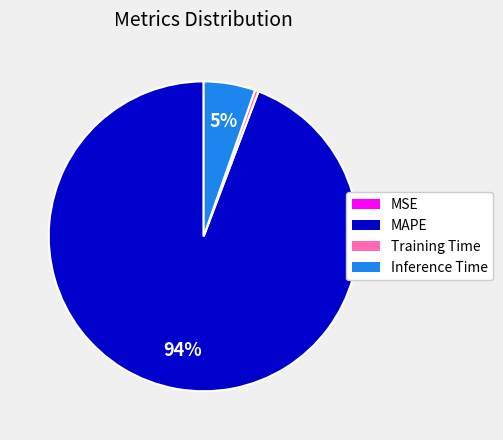

Is it true that Training Time is 0% of the pie?

True